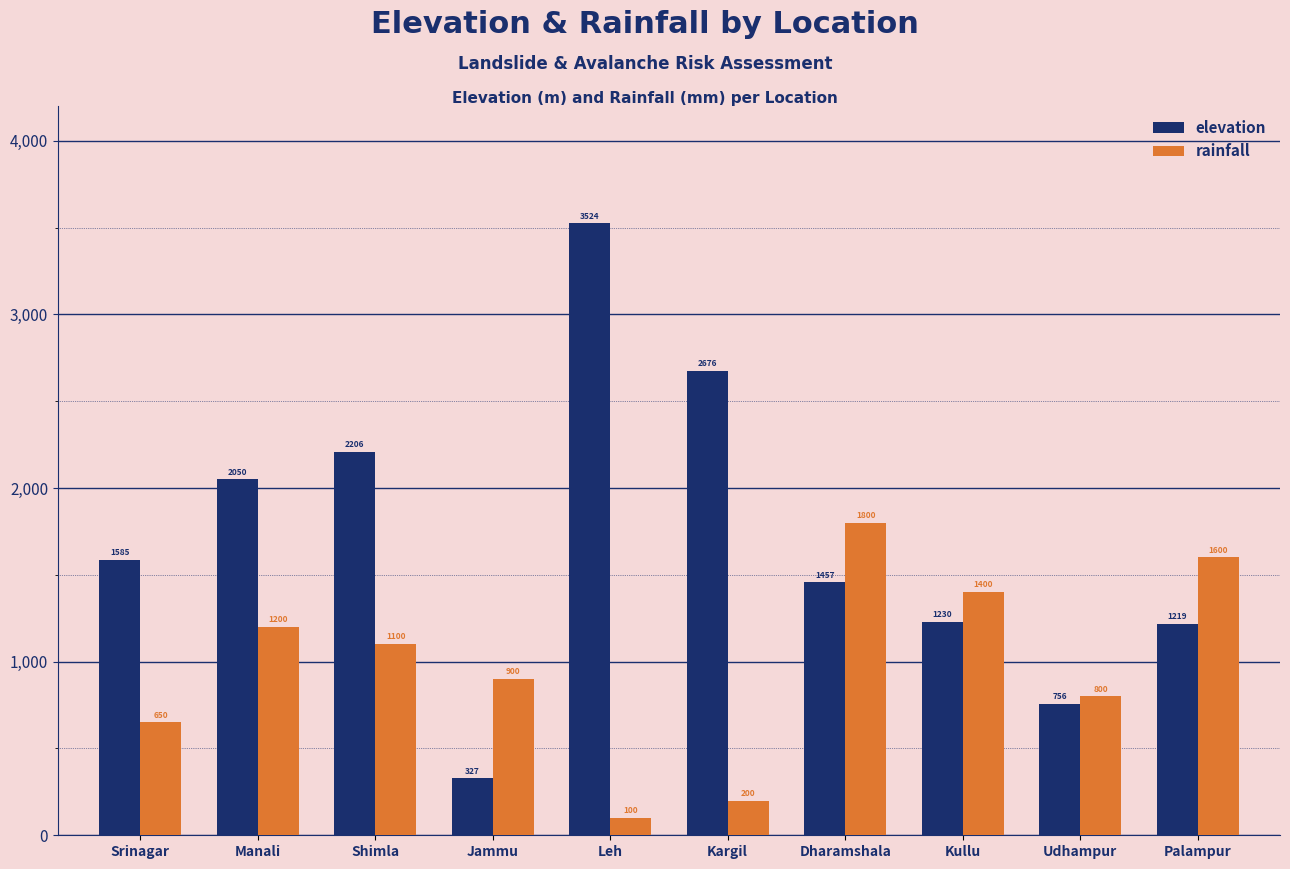

What is the difference between the maximum and minimum values in the elevation series?

3197